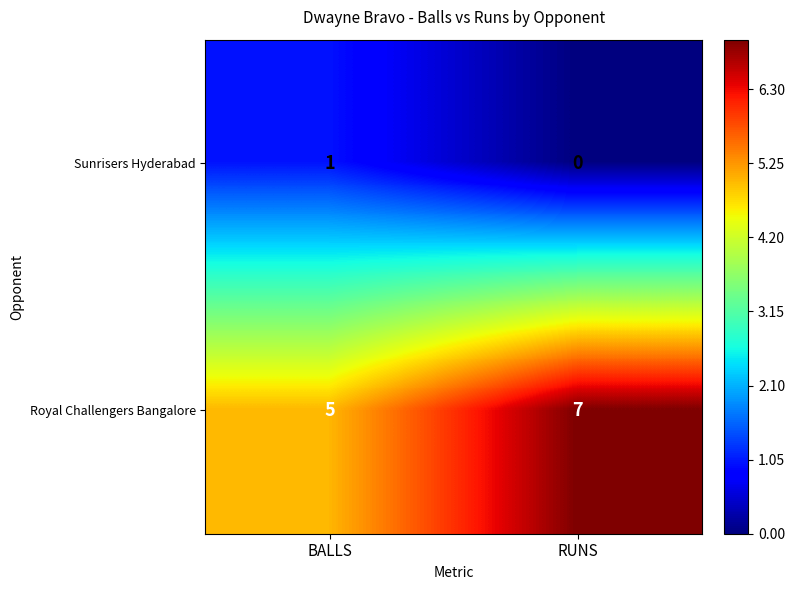

Which label corresponds to the largest value in the chart?

RUNS